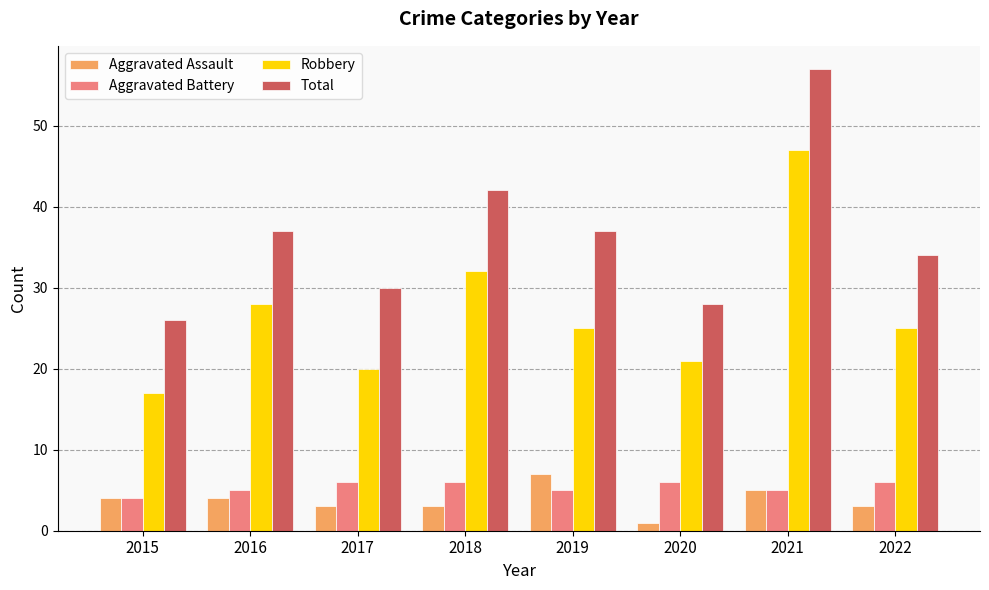

Reading left to right, what are all the values shown in this chart?

Aggravated Assault: 4	4	3	3	7	1	5	3
Aggravated Battery: 4	5	6	6	5	6	5	6
Robbery: 17	28	20	32	25	21	47	25
Total: 26	37	30	42	37	28	57	34